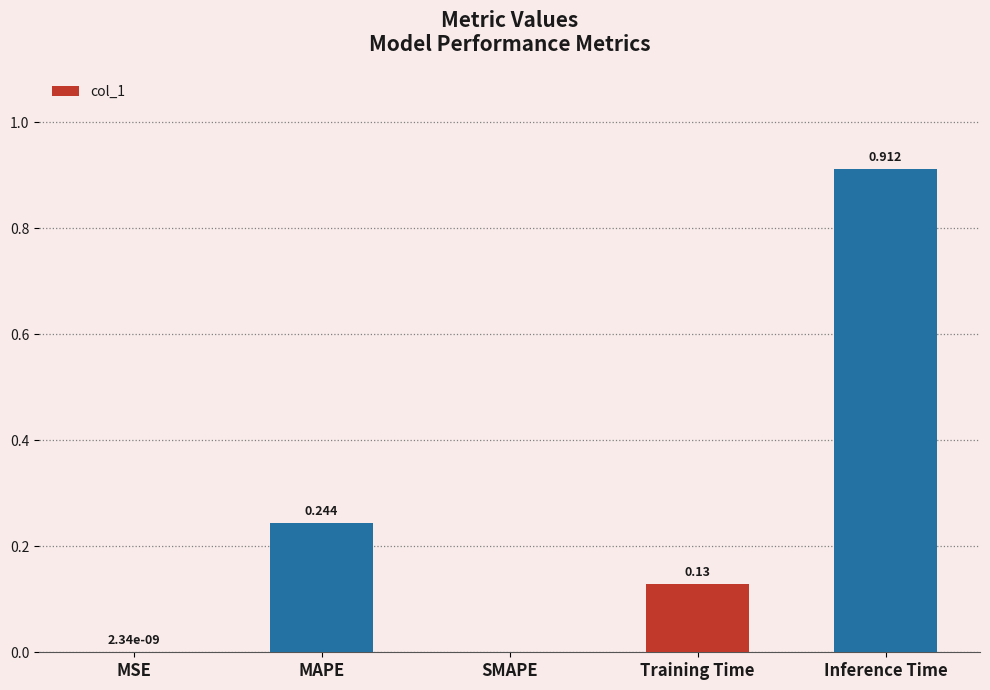

At which category does the chart reach its peak across all series?

Inference Time